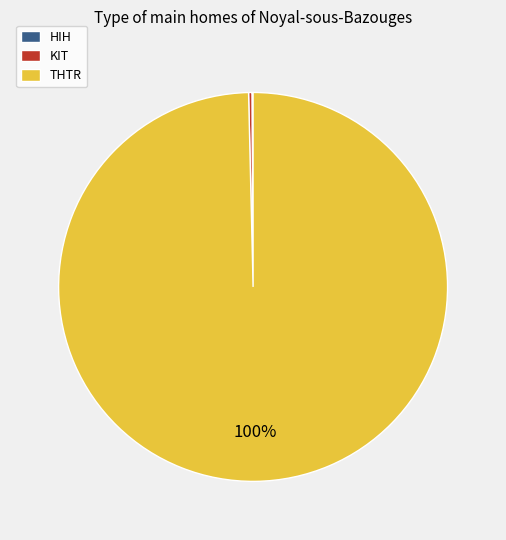

Which category has the biggest portion of the pie?

THTR